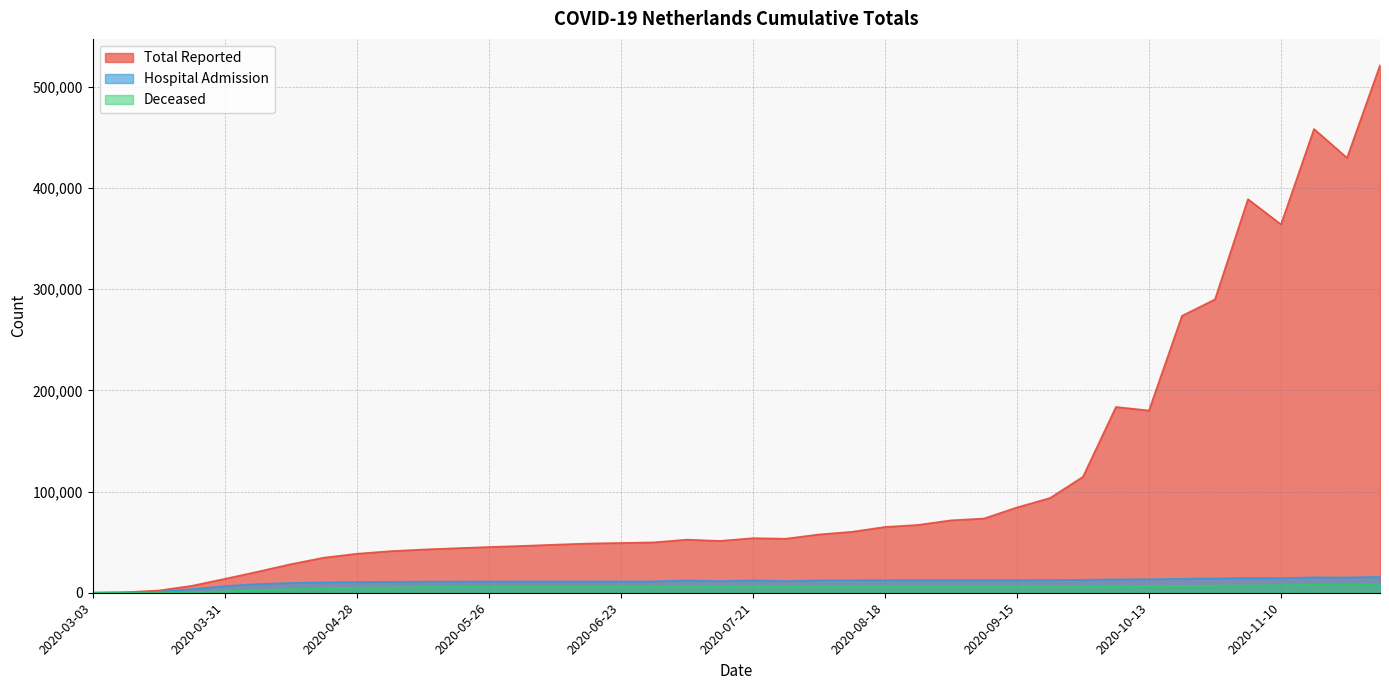

True or false: Hospital Admission has a value of 11063 at 2020-05-19.

True